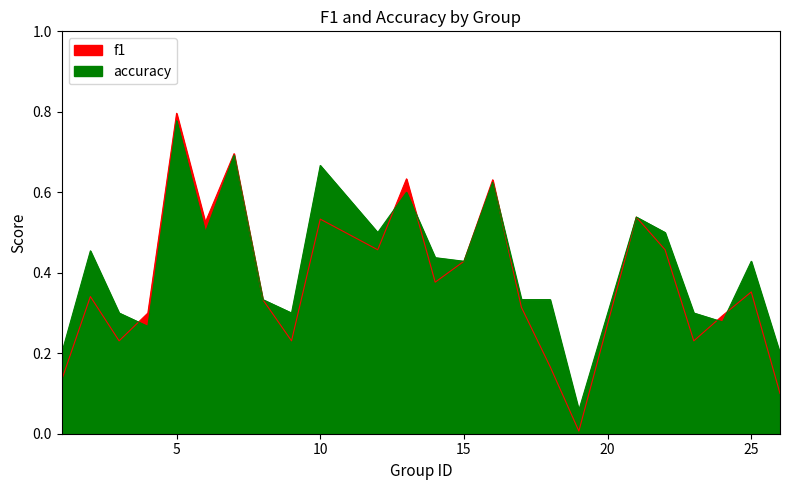

Where is the first local maximum for accuracy?

2